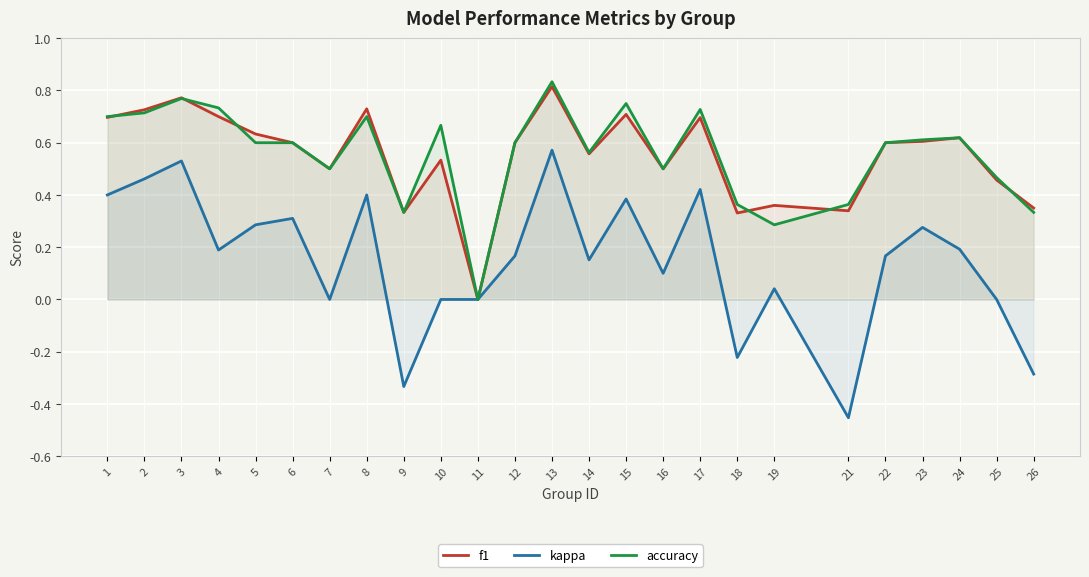

Reading left to right, list all the values displayed in this chart.

f1: 0.7	0.7	0.8	0.7	0.6	0.6	0.5	0.7	0.3	0.5	0.0	0.6	0.8	0.6	0.7	0.5	0.7	0.3	0.4	0.3	0.6	0.6	0.6	0.5	0.4
kappa: 0.4	0.5	0.5	0.2	0.3	0.3	0.0	0.4	-0.3	0.0	0.0	0.2	0.6	0.2	0.4	0.1	0.4	-0.2	0.0	-0.5	0.2	0.3	0.2	0.0	-0.3
accuracy: 0.7	0.7	0.8	0.7	0.6	0.6	0.5	0.7	0.3	0.7	0.0	0.6	0.8	0.6	0.8	0.5	0.7	0.4	0.3	0.4	0.6	0.6	0.6	0.5	0.3